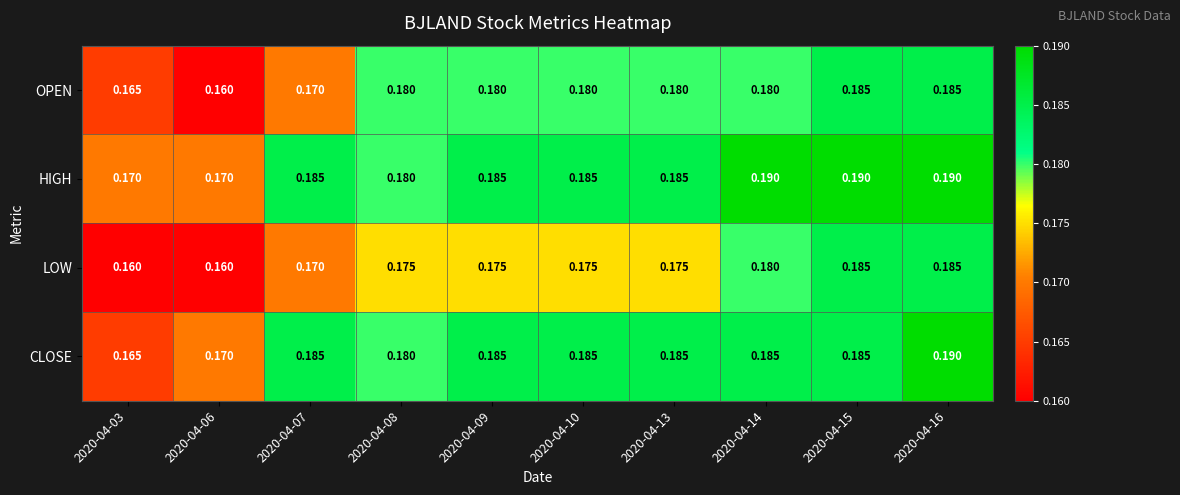

Which series changed the most between 2020-04-09 and 2020-04-16?

LOW